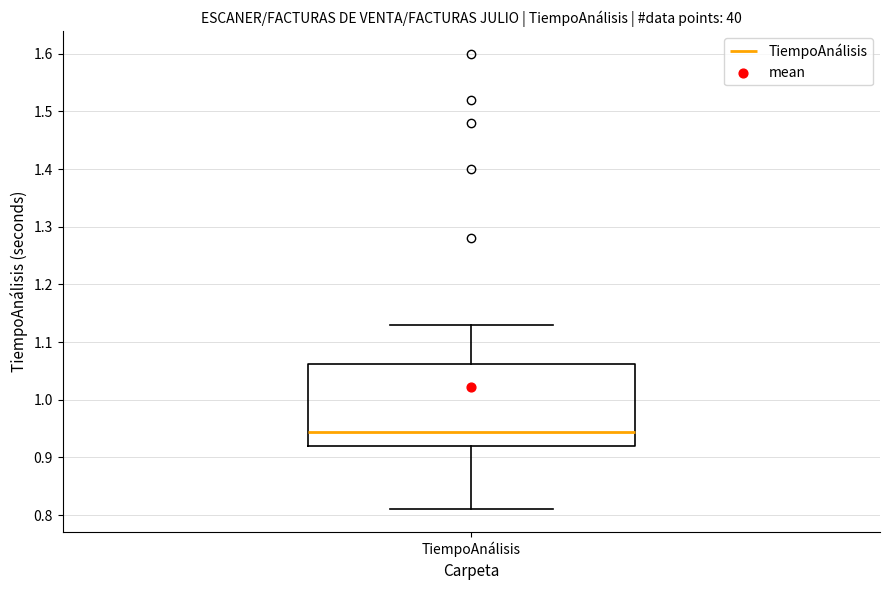

Read this box plot against the y-axis: the position of the median line, the range covered by the box, and the ends of both whiskers. The values are not printed on the chart, so give them approximately, as read against the axis.

median 0.95, box 0.92 to 1.06, whiskers 0.81 to 1.13